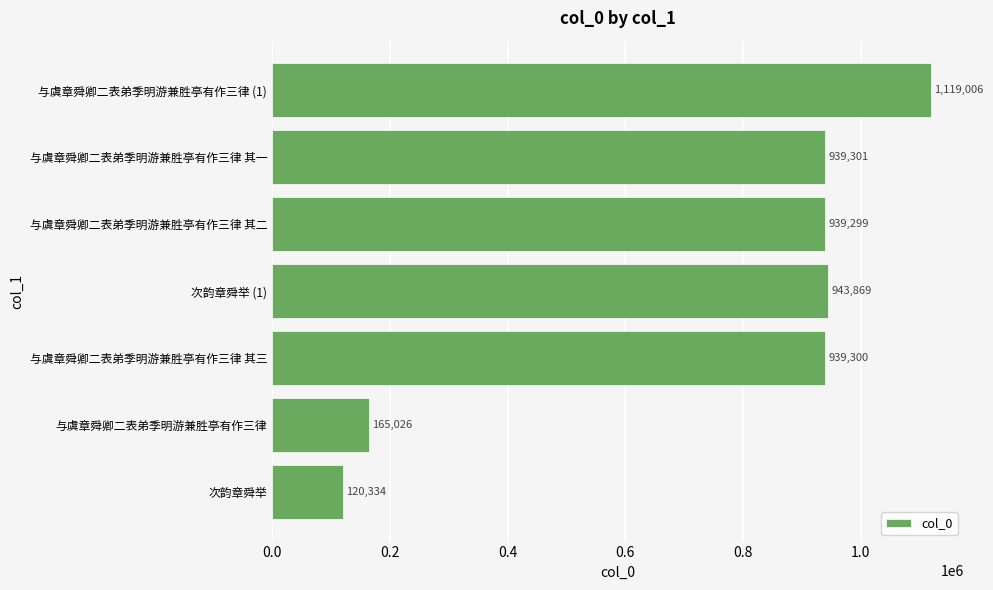

Reading bottom to top, extract all data points from this chart.

次韵章舜举=120334	与虞章舜卿二表弟季明游兼胜亭有作三律=165026	与虞章舜卿二表弟季明游兼胜亭有作三律 其三=939300	次韵章舜举 (1)=943869	与虞章舜卿二表弟季明游兼胜亭有作三律 其二=939299	与虞章舜卿二表弟季明游兼胜亭有作三律 其一=939301	与虞章舜卿二表弟季明游兼胜亭有作三律 (1)=1119006